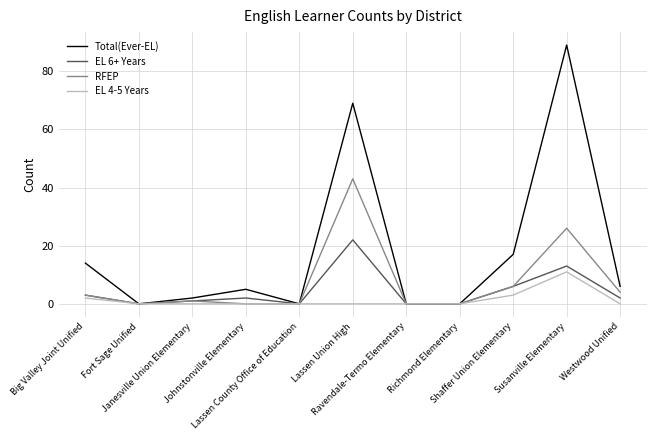

Between Johnstonville Elementary and Lassen County Office of Education, which series saw the biggest shift?

Total(Ever-EL)